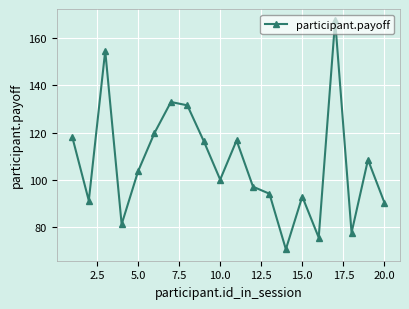

What is the maximum value shown in the chart?

167.3